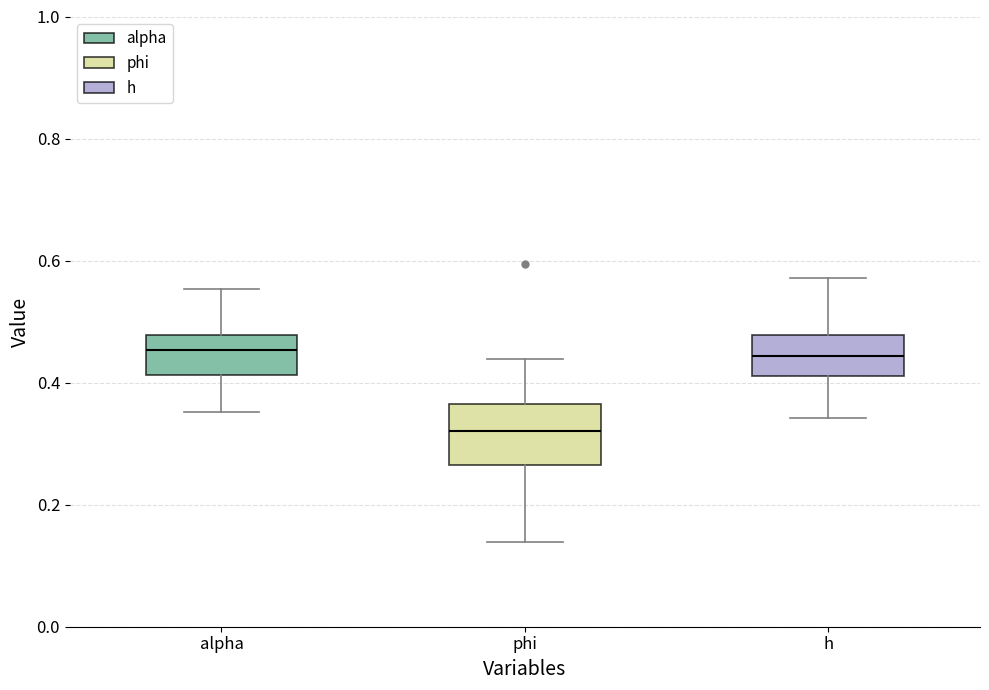

Reading left to right, read every box against the y-axis: the position of its median line, the range the box covers, and the ends of its whiskers. The values are not printed on the chart, so give them approximately, as read against the axis.

alpha: median 0.46, box 0.42 to 0.48, whiskers 0.36 to 0.56
phi: median 0.32, box 0.26 to 0.36, whiskers 0.14 to 0.44
h: median 0.44, box 0.42 to 0.48, whiskers 0.34 to 0.58